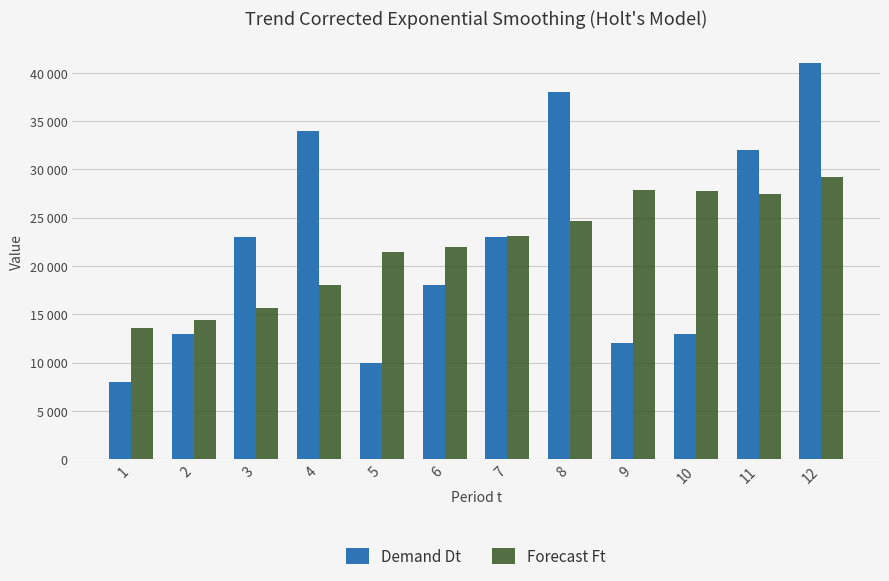

Is it true that Demand Dt equals 13000.0 at 2?

True